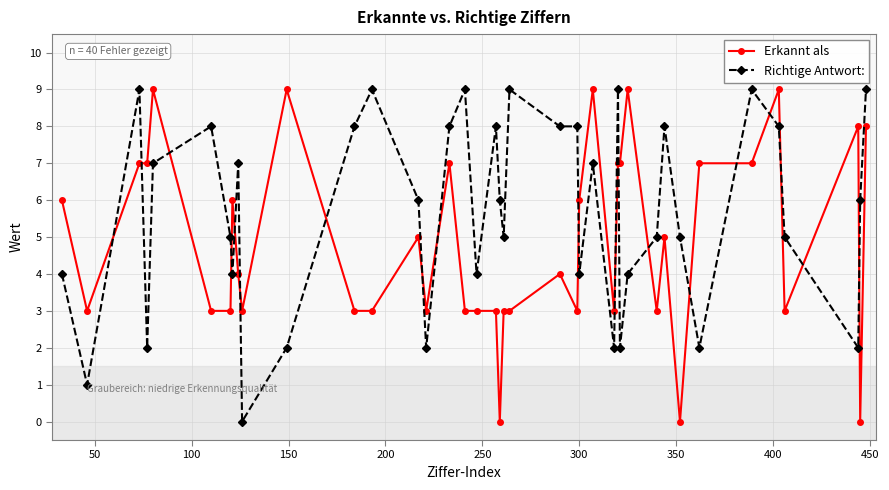

What are all the series names shown in the legend?

Erkannt als, Richtige Antwort: